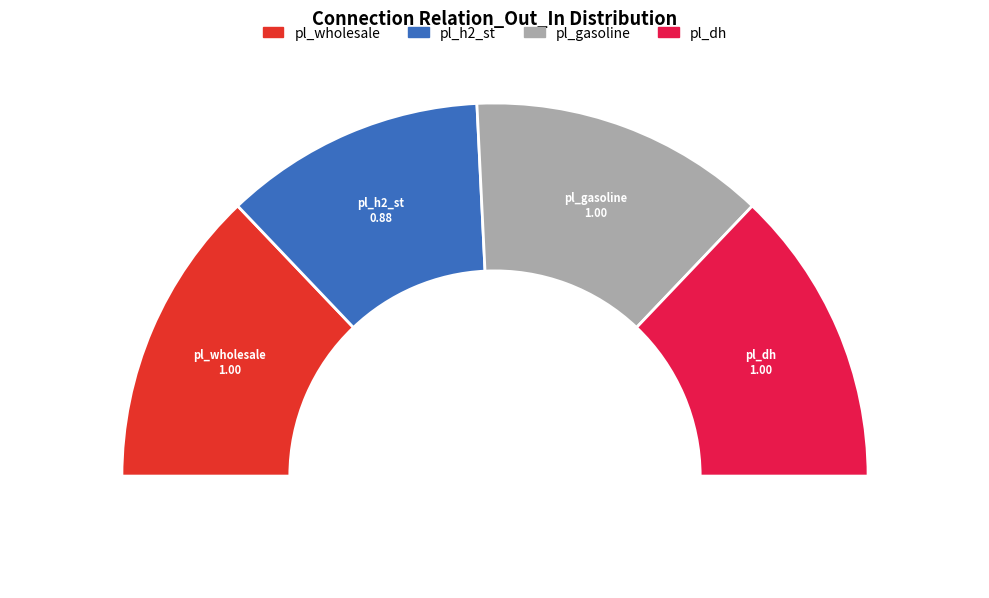

Is pl_h2_st the majority of the pie?

No